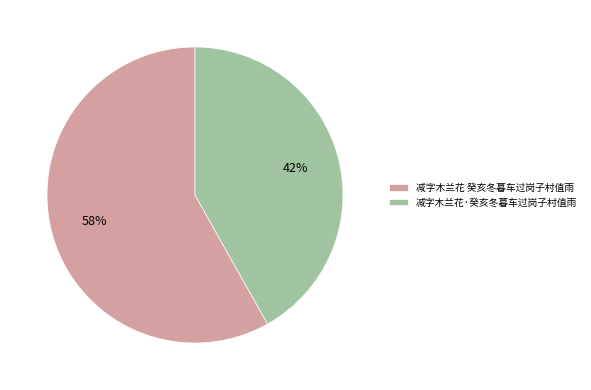

What percentage is the 减字木兰花 癸亥冬暮车过岗子村值雨 slice, to the nearest percent?

58%